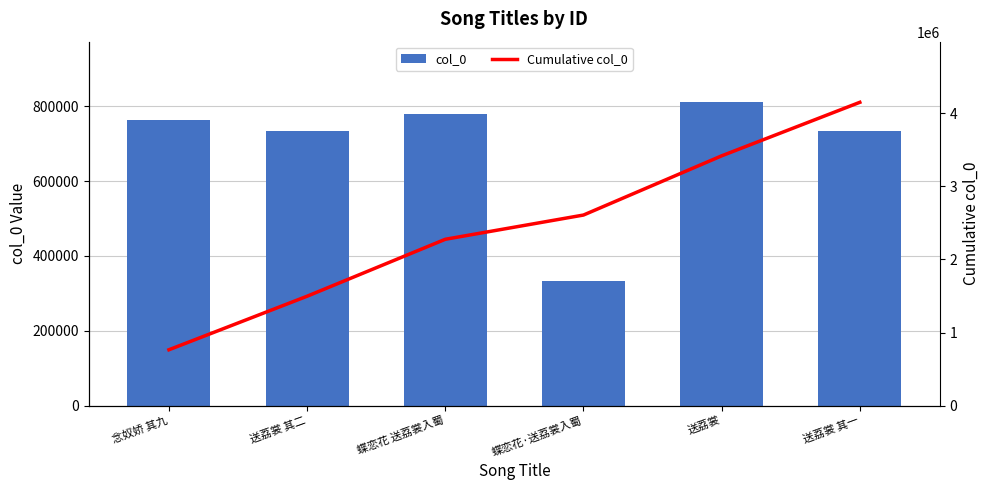

How many groups of bars are there?

6